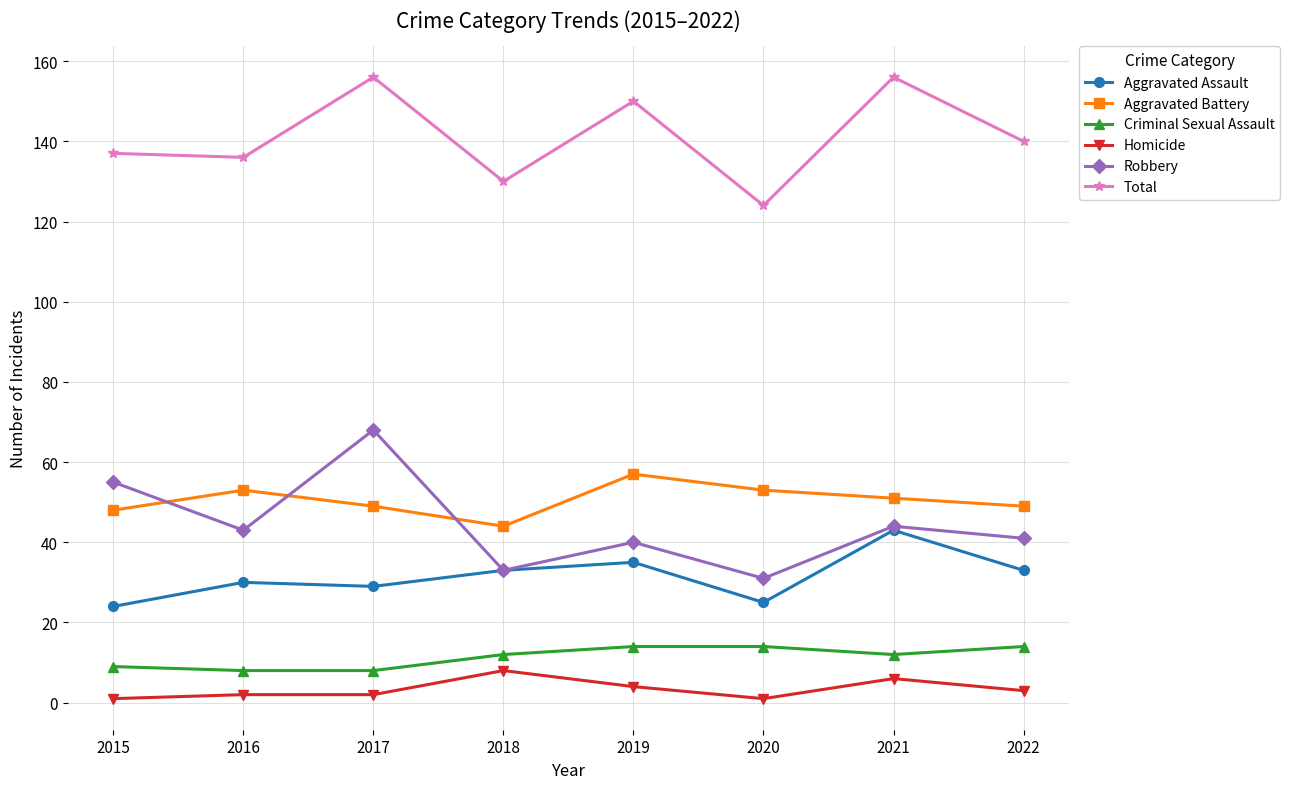

Which series changed the most between 2015 and 2016?

Robbery